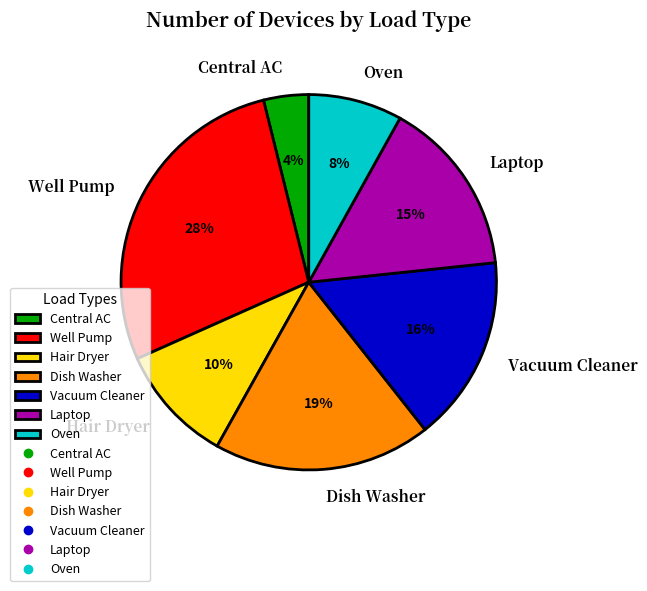

Is the sum of Central AC and Well Pump greater than half?

No